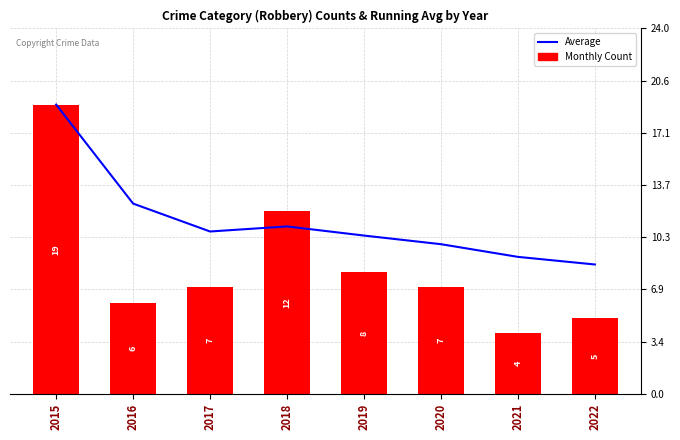

What is the difference between the Robbery Count values at 2018 and 2015?

7.0